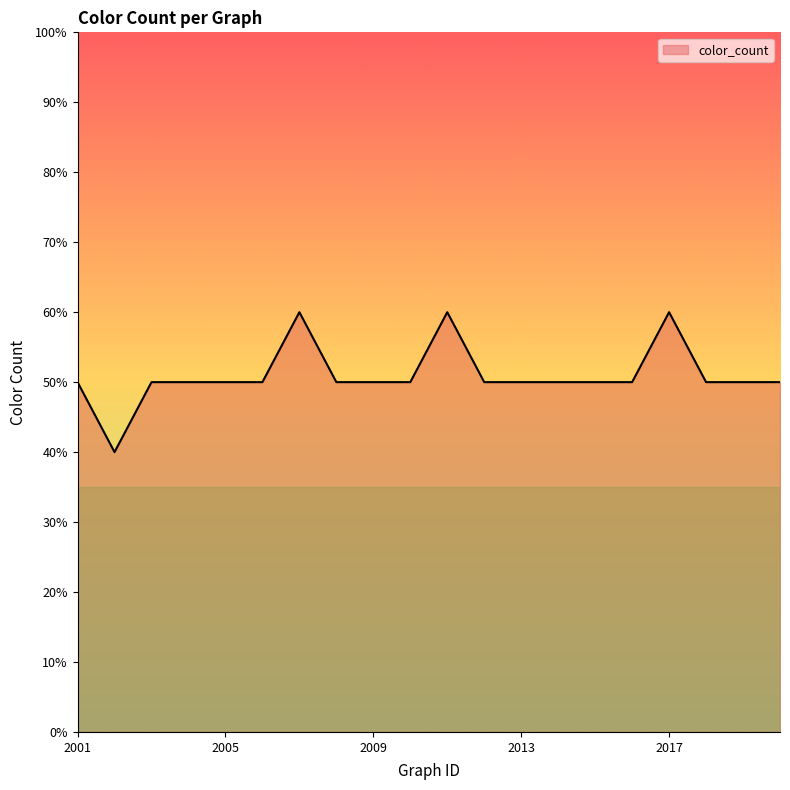

What is the value of the 12th point from the left?

5